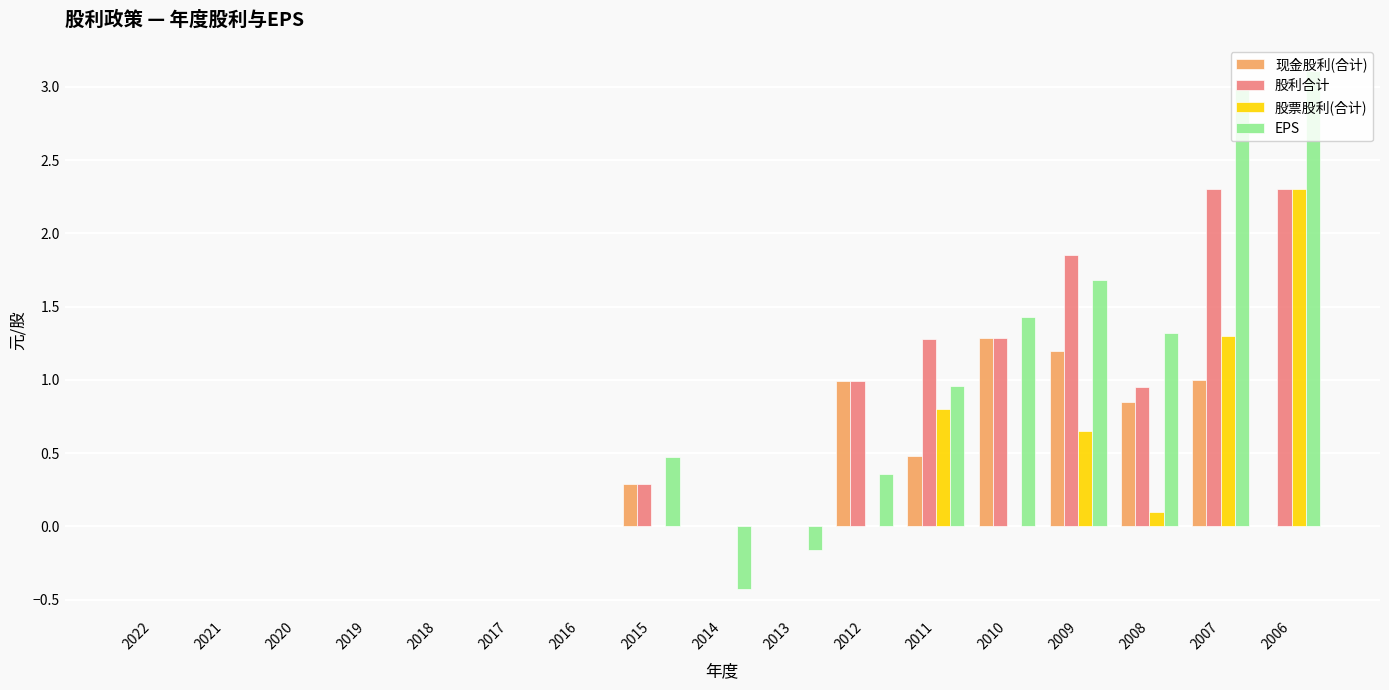

Which category has the highest value in the 现金股利(合计) series?

2010